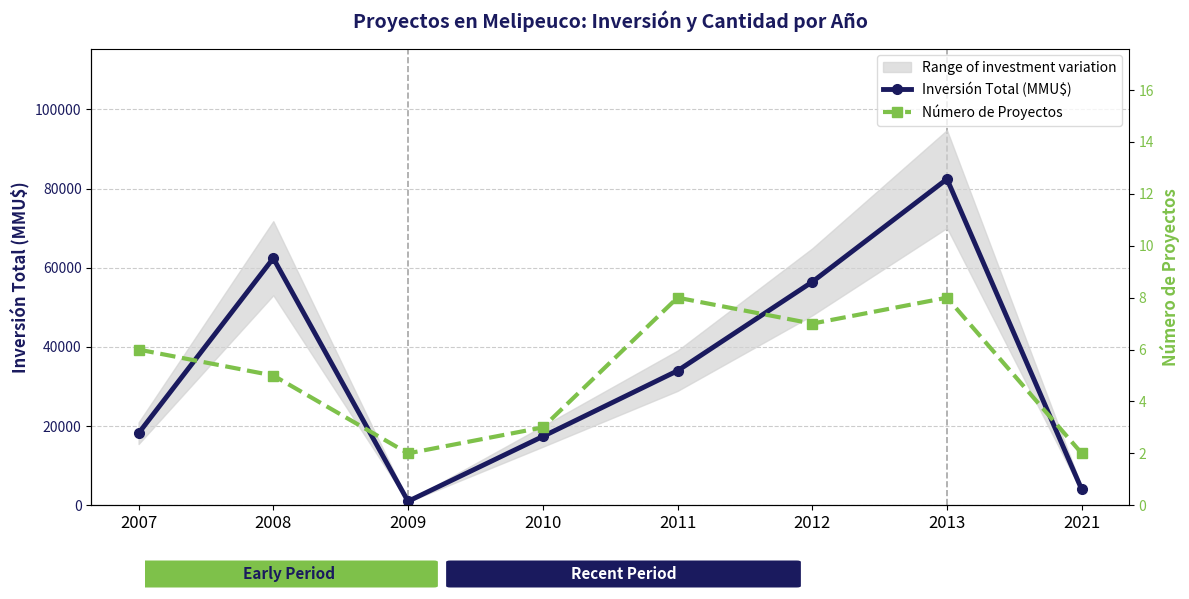

Rank the series by their average value, from highest to lowest.

Inversión Total (MMU$), Número de Proyectos